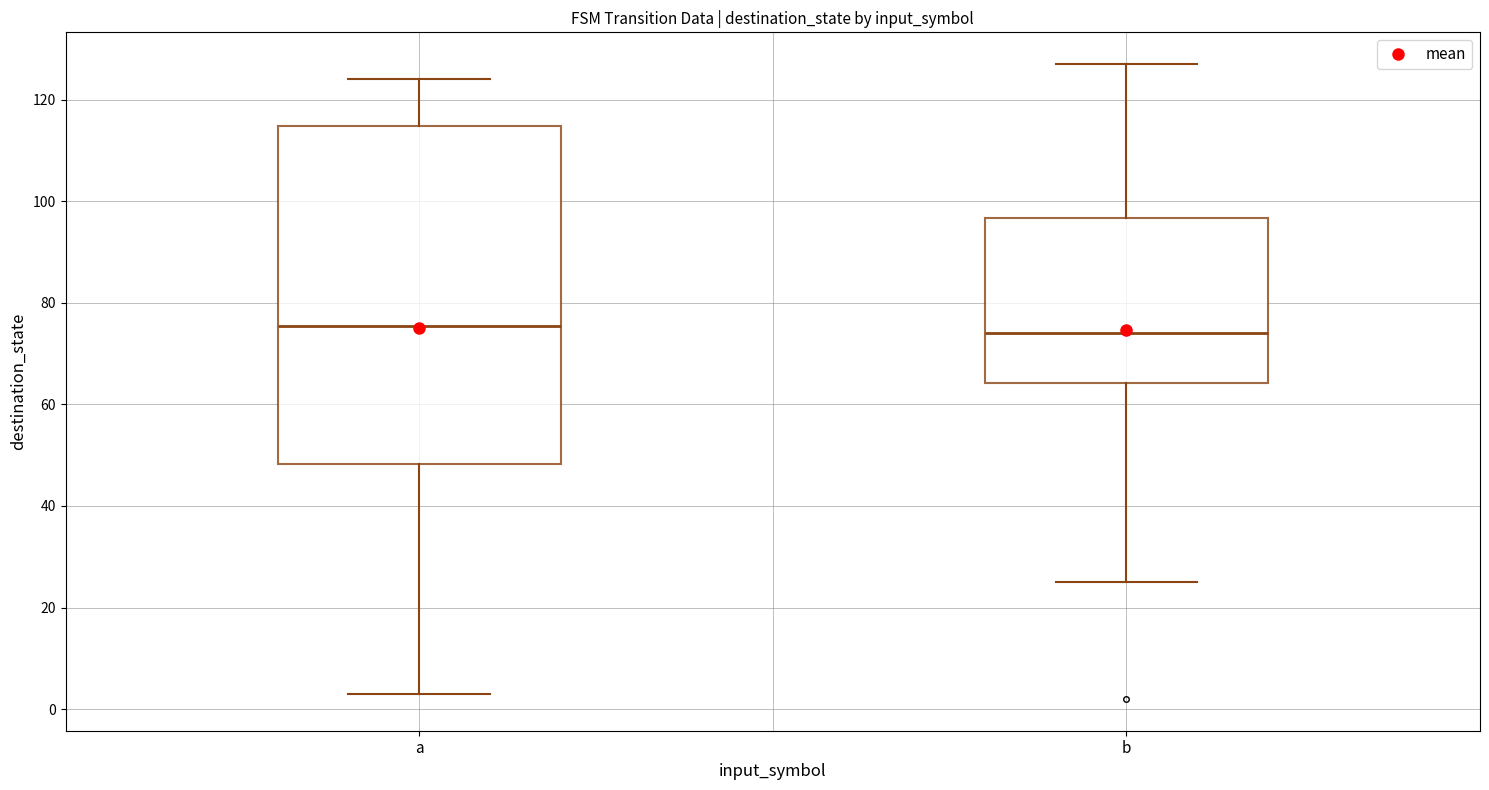

Reading left to right, read every box against the y-axis: the position of its median line, the range the box covers, and the ends of its whiskers. The values are not printed on the chart, so give them approximately, as read against the axis.

a: median 76, box 48 to 114, whiskers 4 to 124
b: median 74, box 64 to 96, whiskers 26 to 128